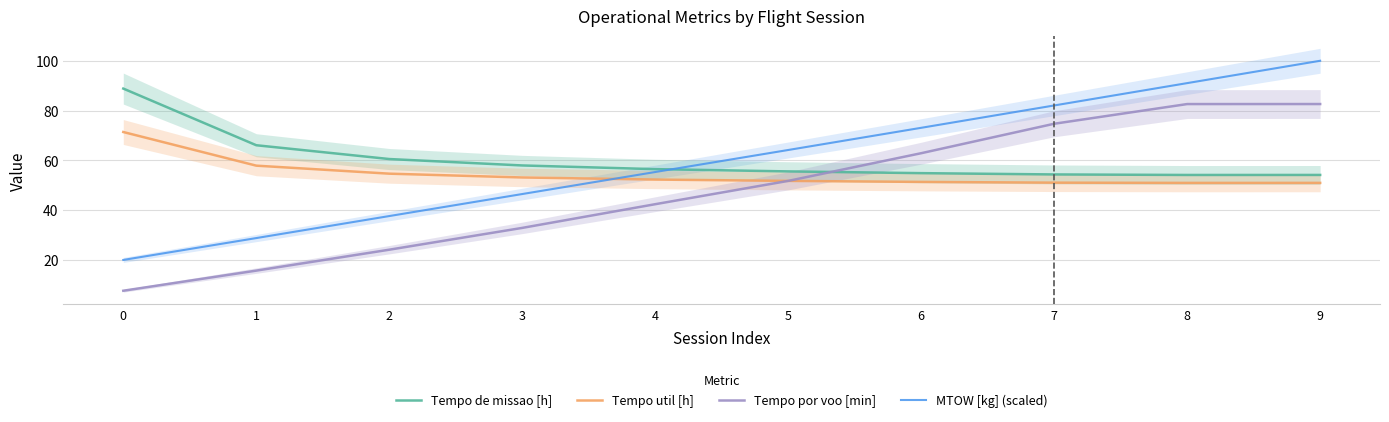

Does the chart display data point markers on the line(s)?

No